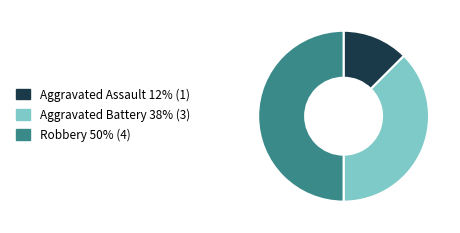

Which has a higher value, Aggravated Battery 38% (3) or Aggravated Assault 12% (1)?

Aggravated Battery 38% (3)